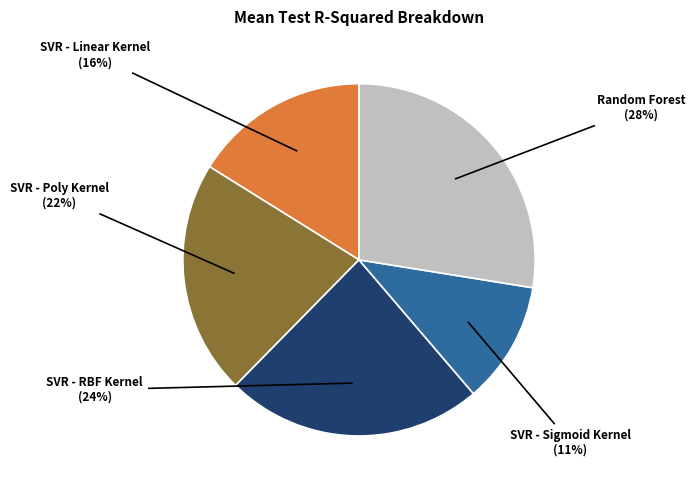

To the nearest percent, what is the average slice percentage?

20%